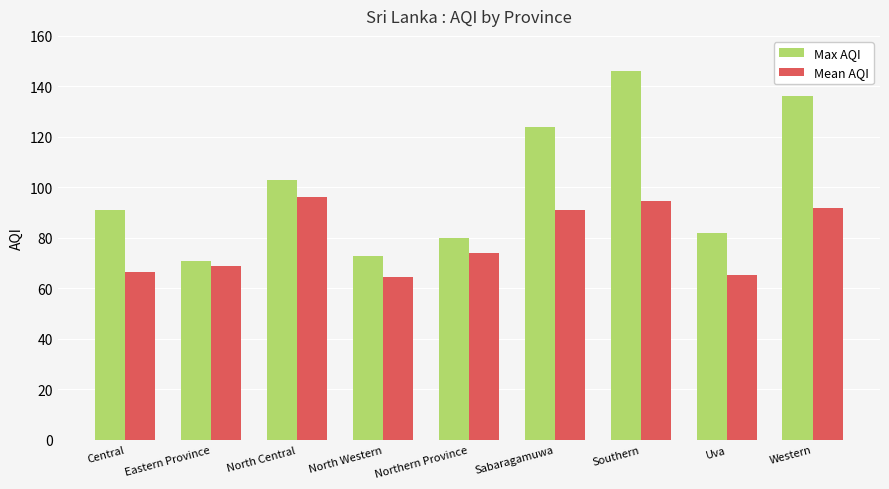

Rank the series by their average value, from highest to lowest.

Max AQI, Mean AQI